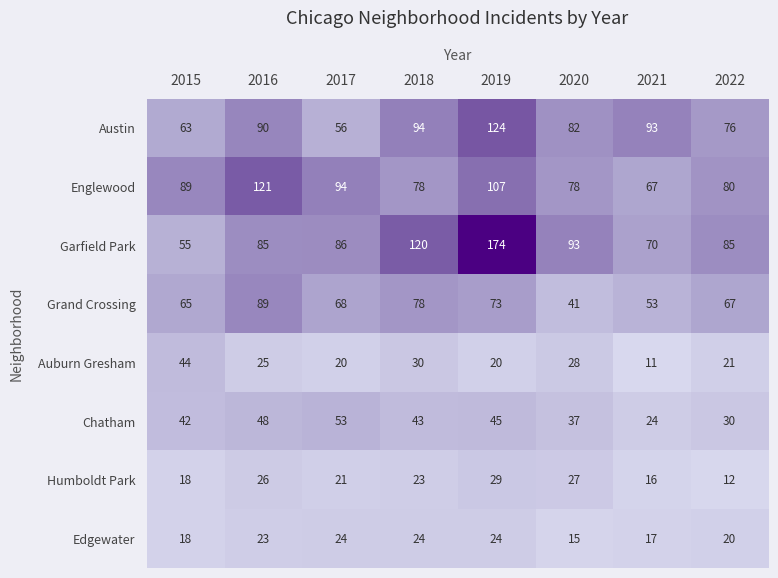

List the series in order of their peak value, highest first.

Garfield Park, Austin, Englewood, Grand Crossing, Chatham, Auburn Gresham, Humboldt Park, Edgewater